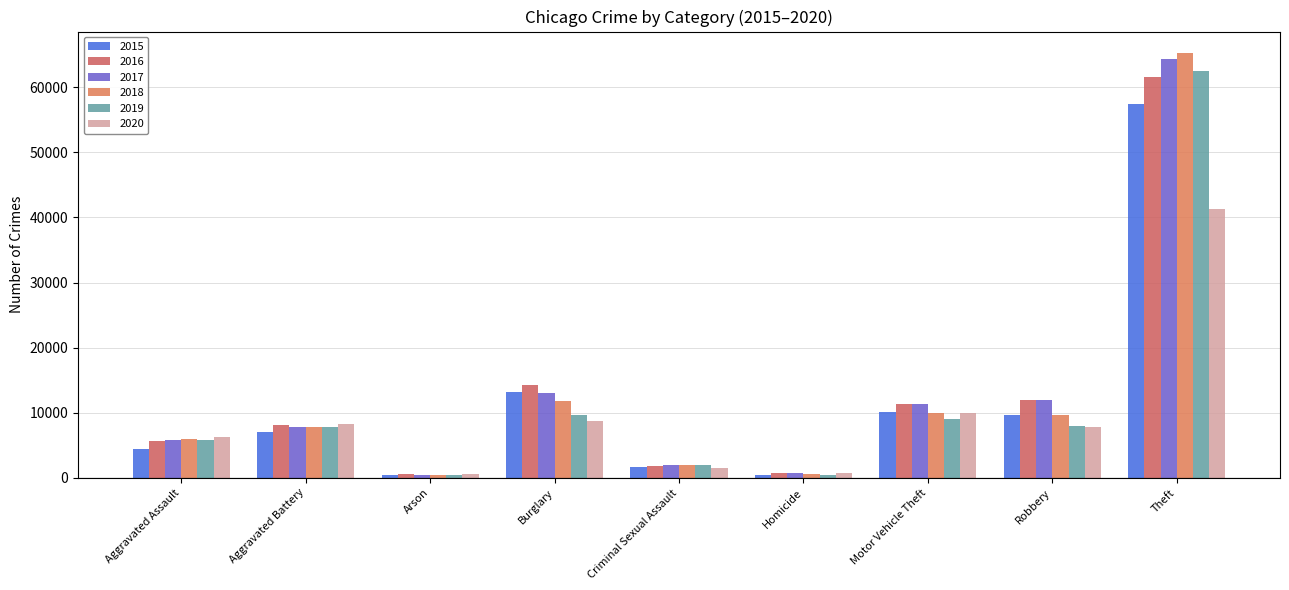

What are all the series names shown in the legend?

2015, 2016, 2017, 2018, 2019, 2020